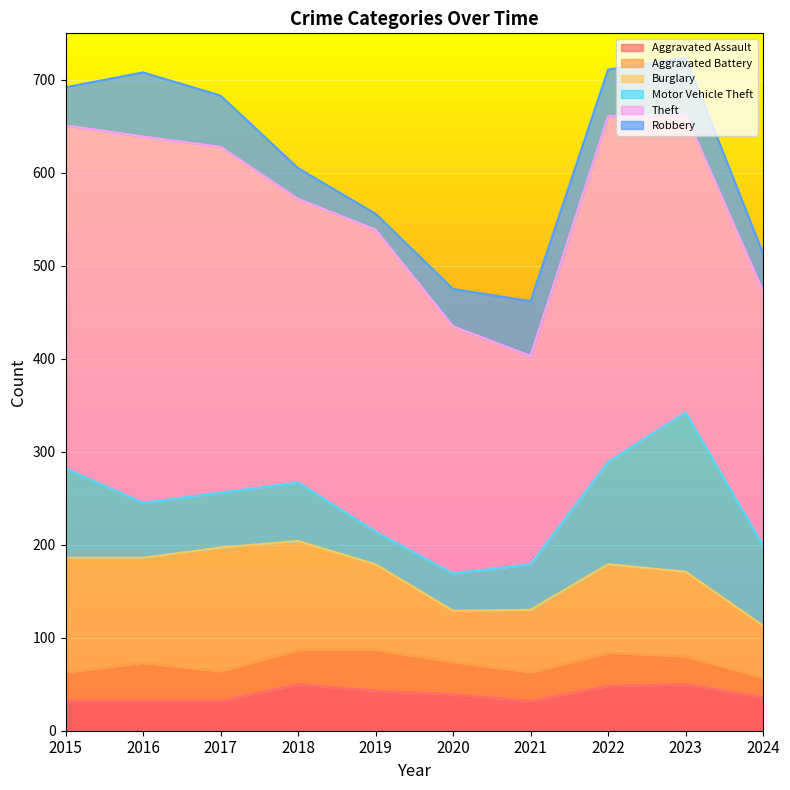

In Theft, how many points are lower than both neighbors (excluding endpoints)?

2